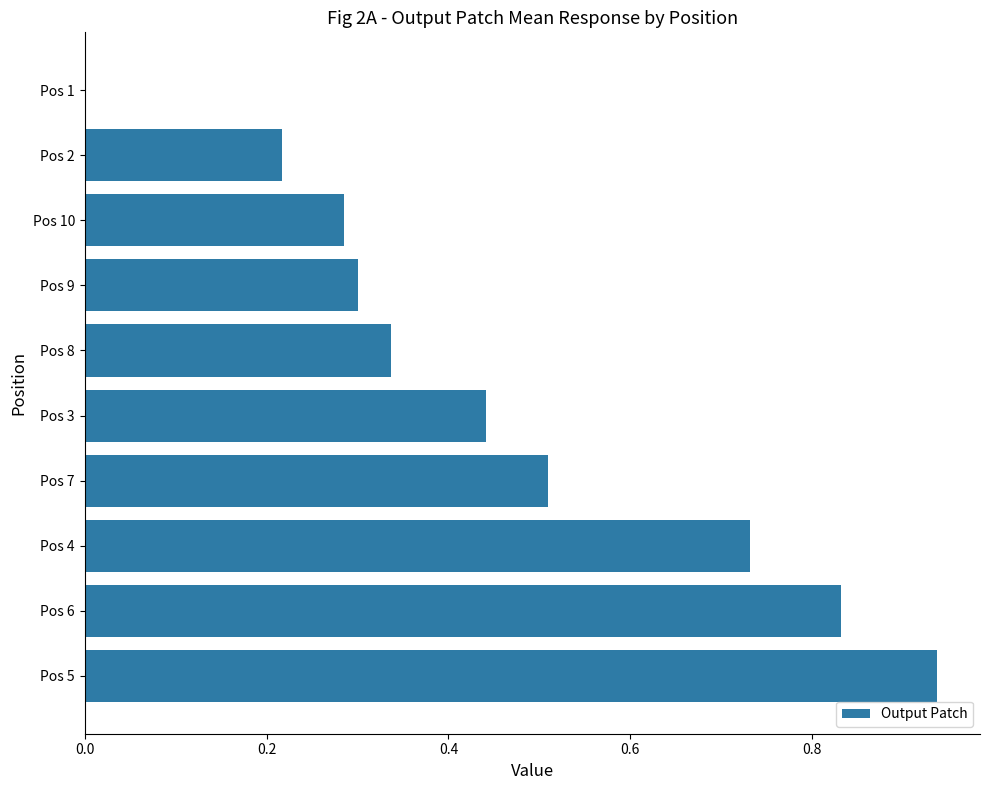

Which label corresponds to the largest value in the chart?

Pos 5